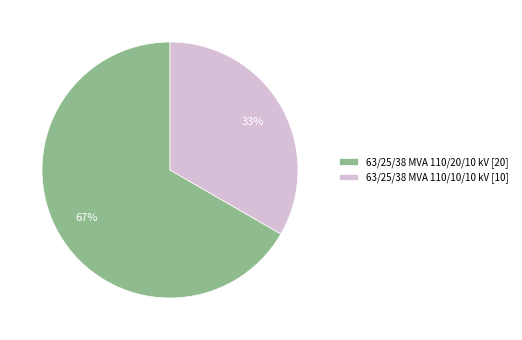

Which category has the smallest portion of the pie?

63/25/38 MVA 110/10/10 kV